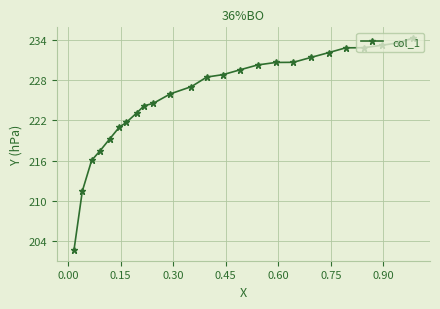

What is the difference between the maximum and minimum values?

31.7